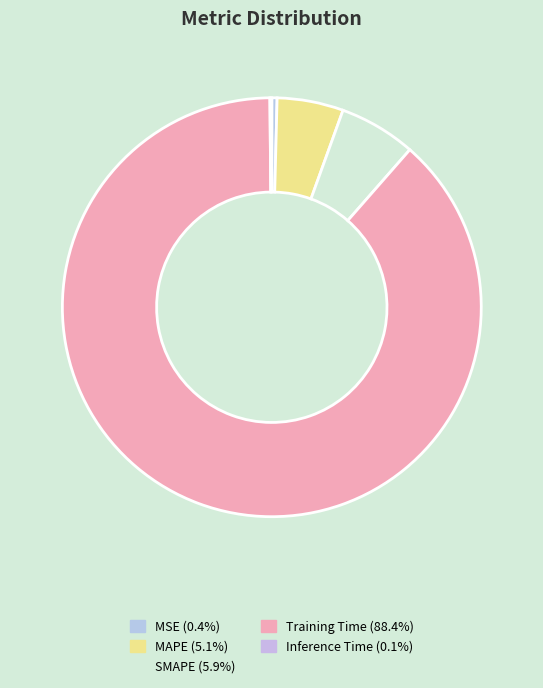

The Training Time slice represents 77% of the pie. True or false?

False